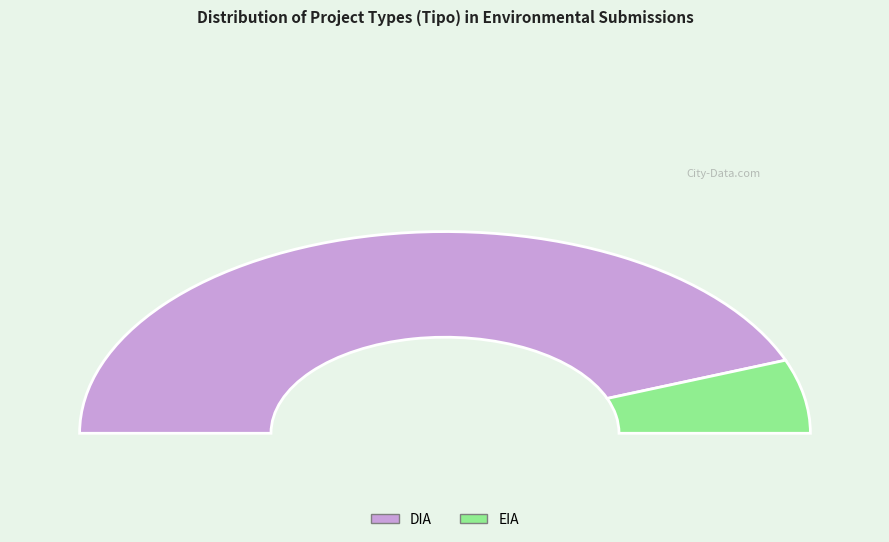

What is the change in value from DIA to EIA?

-123